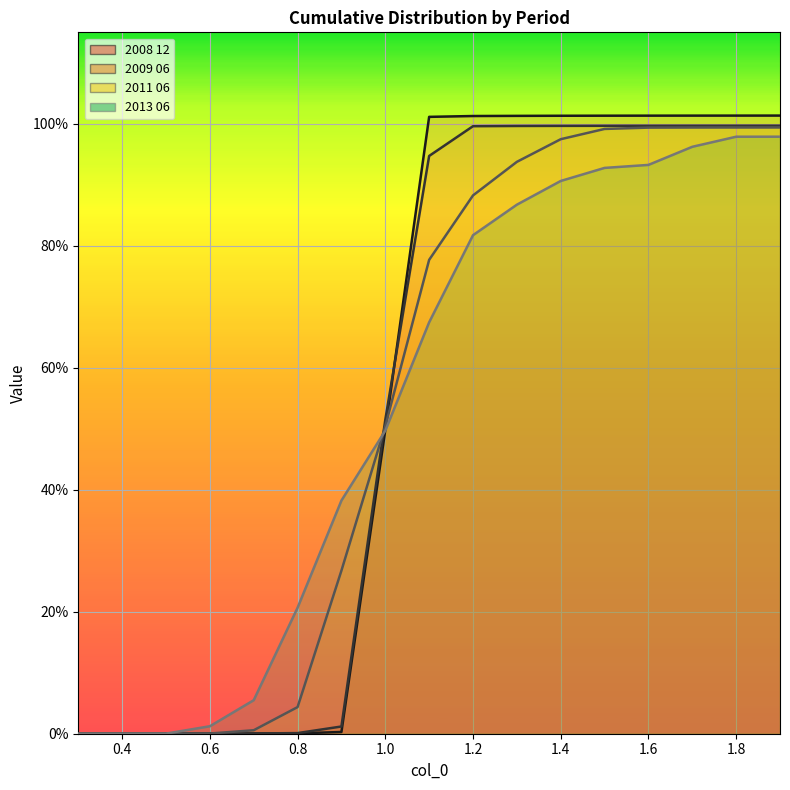

What is the sum of the 2013 06 values at 1.9 and 0.8?

1.2